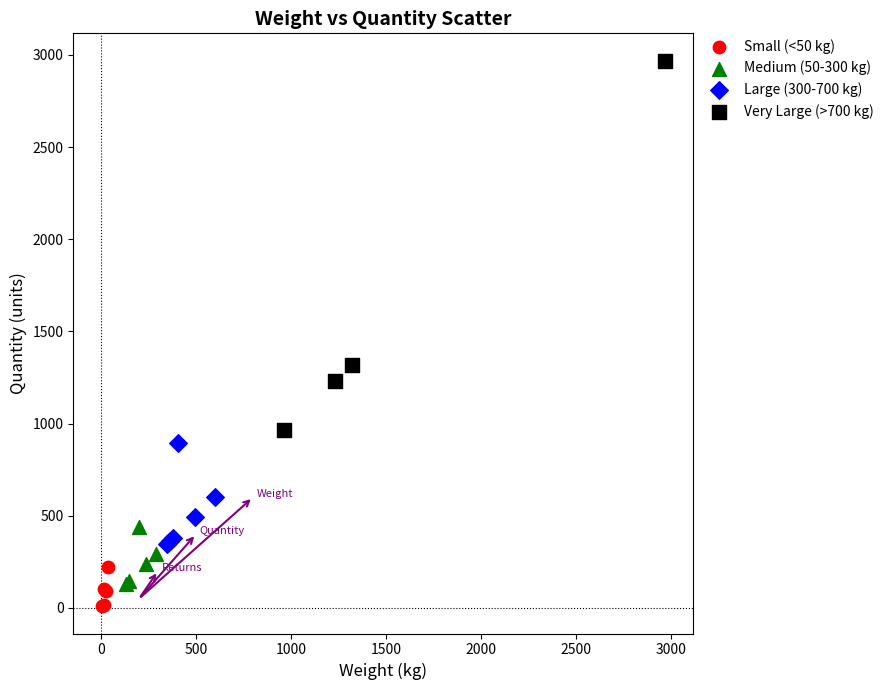

Which series reaches the maximum Y coordinate?

Very Large (>700 kg)